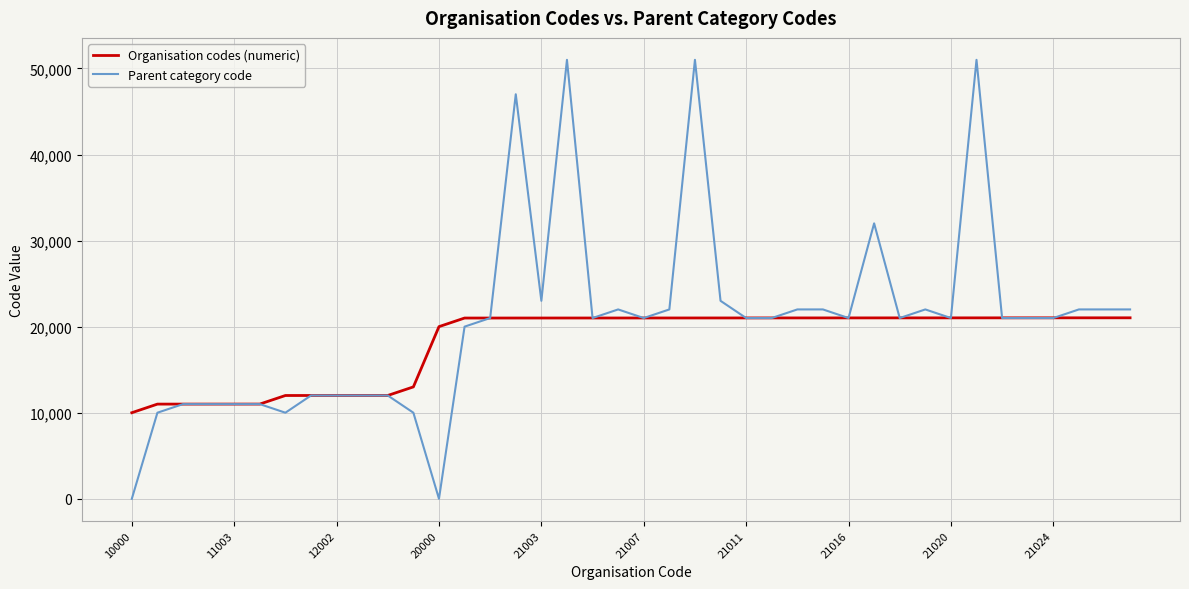

Which series has the largest range (max minus min)?

Parent category code